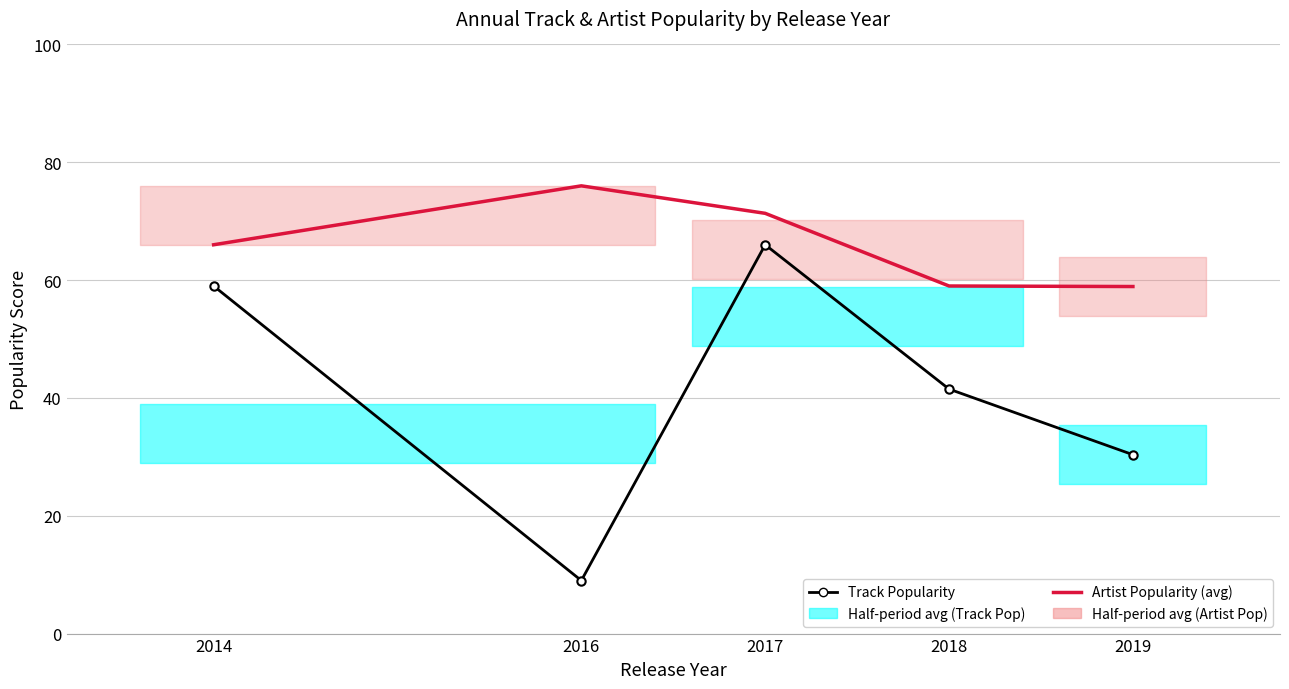

Is this an area chart (filled region under the line)?

No